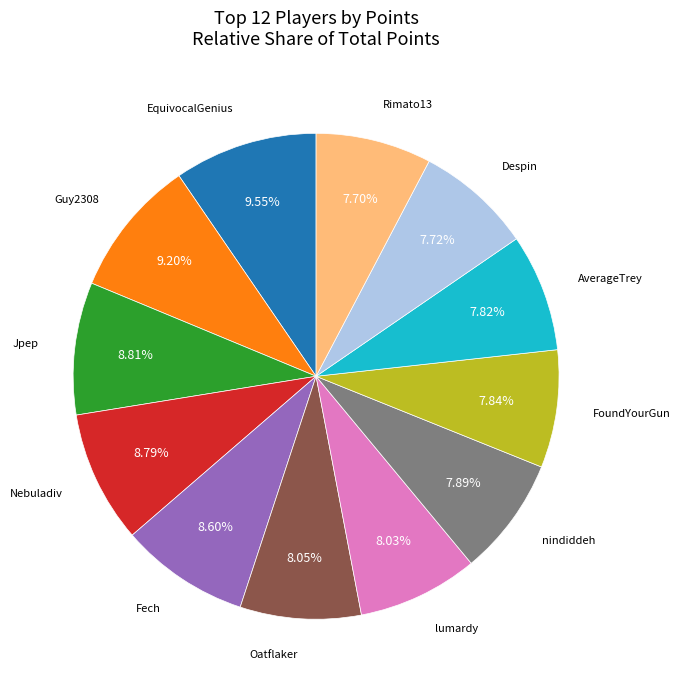

Does any single category account for the majority?

No